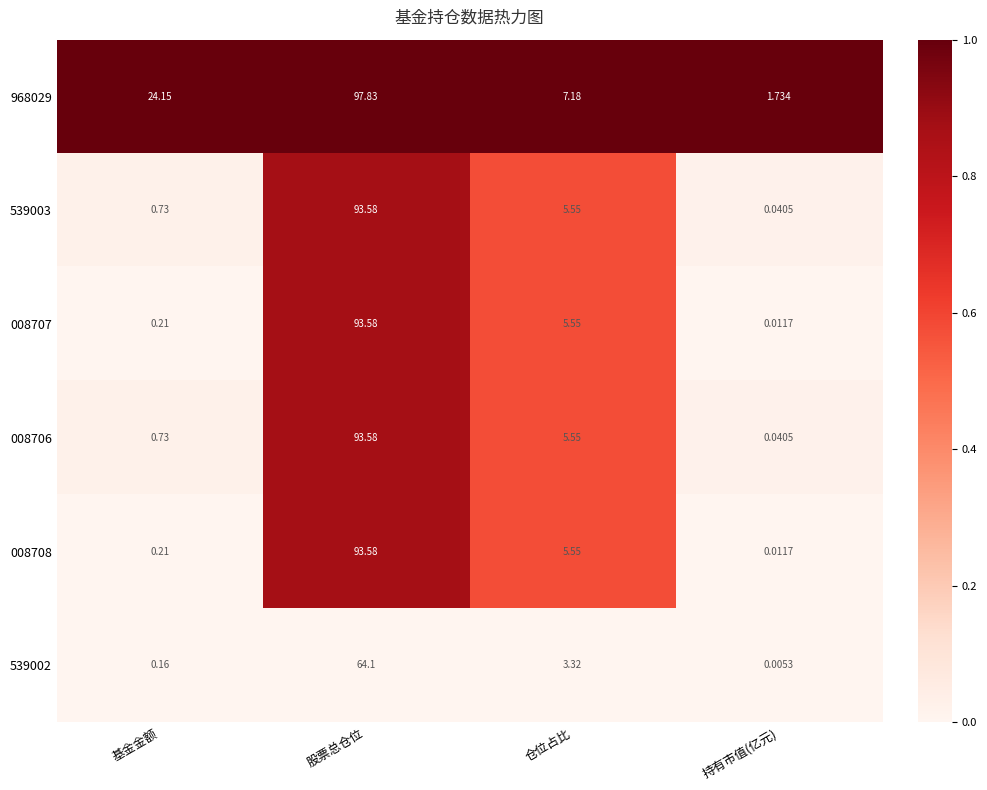

Is the value of 968029 at 仓位占比 greater than the value of 008706 at 基金金额?

Yes